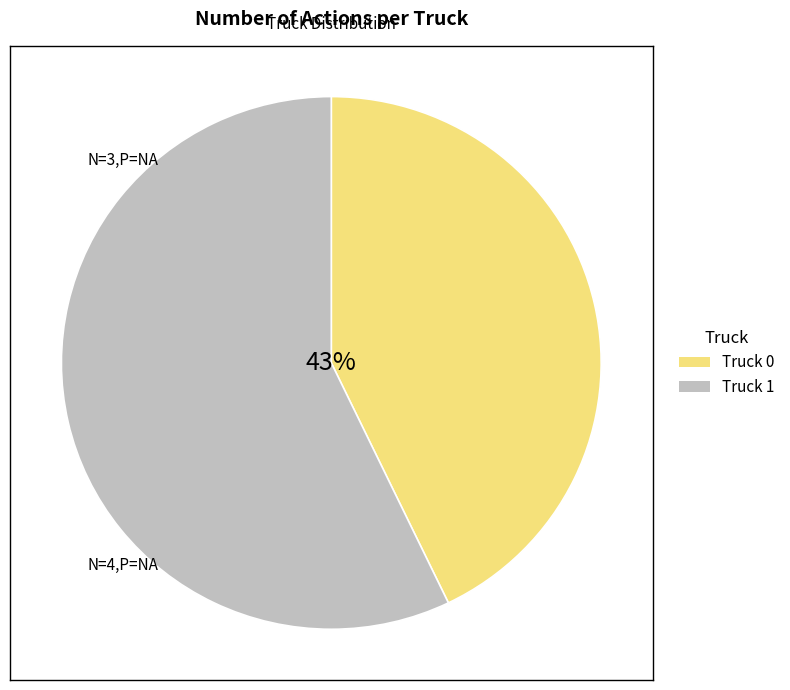

How many slices are in this pie chart?

2